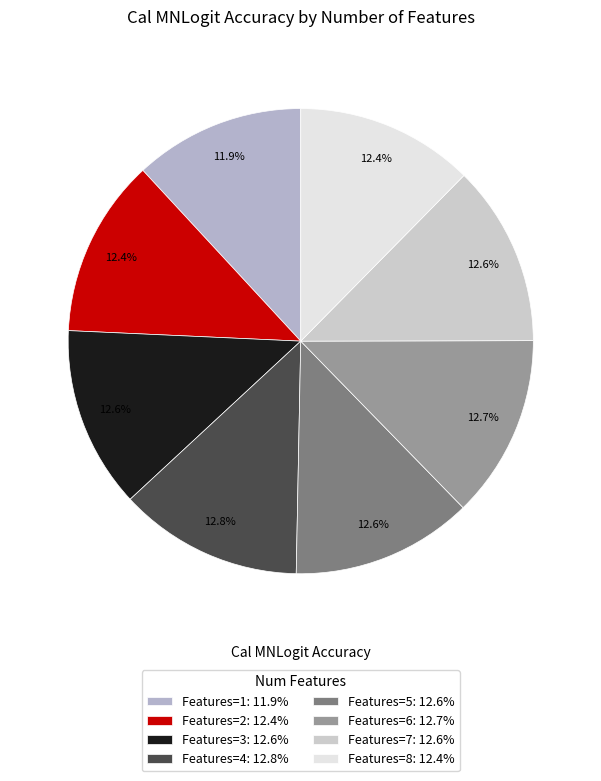

How many slices are in this pie chart?

8